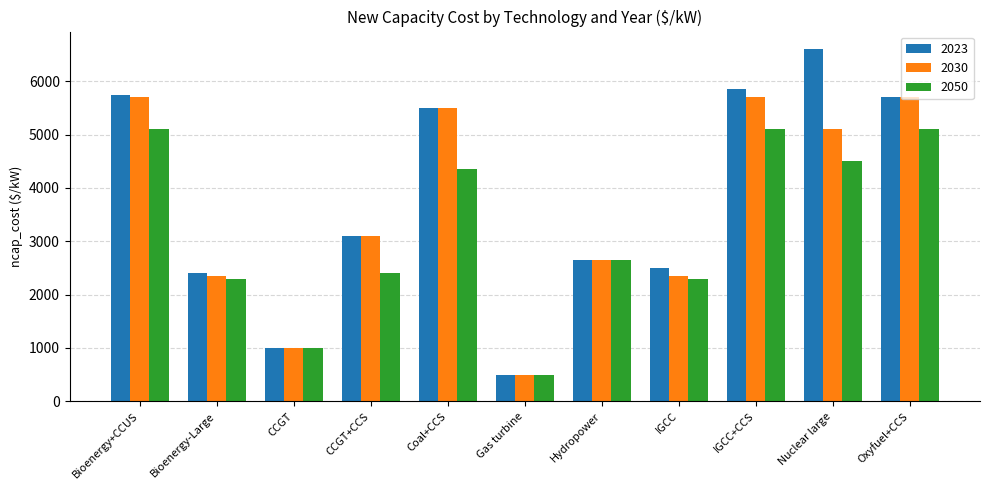

Reading left to right, transcribe all the data shown in this chart.

2023: 5750	2400	1000	3100	5500	500	2650	2500	5850	6600	5700
2030: 5700	2350	1000	3100	5500	500	2650	2350	5700	5100	5700
2050: 5100	2300	1000	2400	4350	500	2650	2300	5100	4500	5100